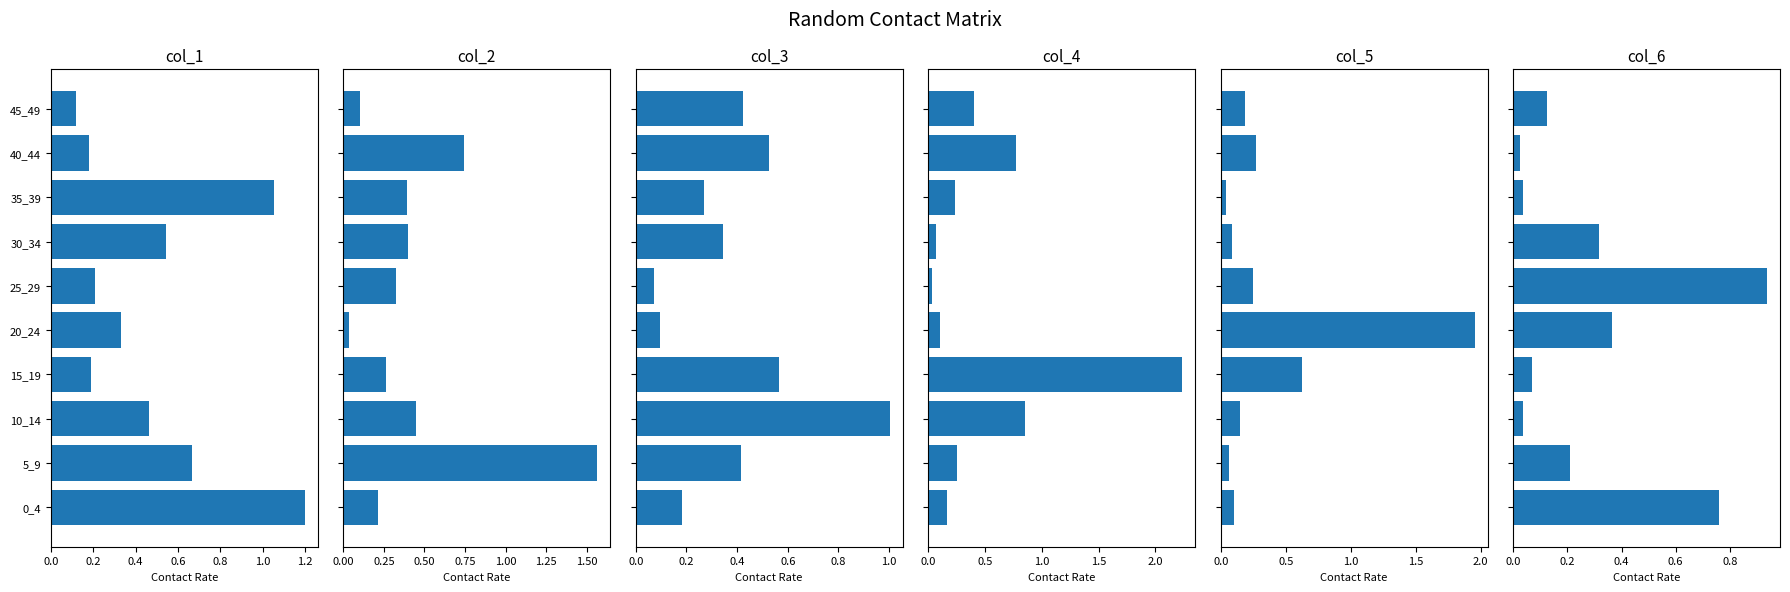

Reading left to right, list all the values displayed in this chart.

col_1: 1.2	0.7	0.5	0.2	0.3	0.2	0.5	1.1	0.2	0.1
col_2: 0.2	1.6	0.4	0.3	0.0	0.3	0.4	0.4	0.7	0.1
col_3: 0.2	0.4	1.0	0.6	0.1	0.1	0.3	0.3	0.5	0.4
col_4: 0.2	0.3	0.9	2.2	0.1	0.0	0.1	0.2	0.8	0.4
col_5: 0.1	0.1	0.2	0.6	2.0	0.2	0.1	0.0	0.3	0.2
col_6: 0.8	0.2	0.0	0.1	0.4	0.9	0.3	0.0	0.0	0.1